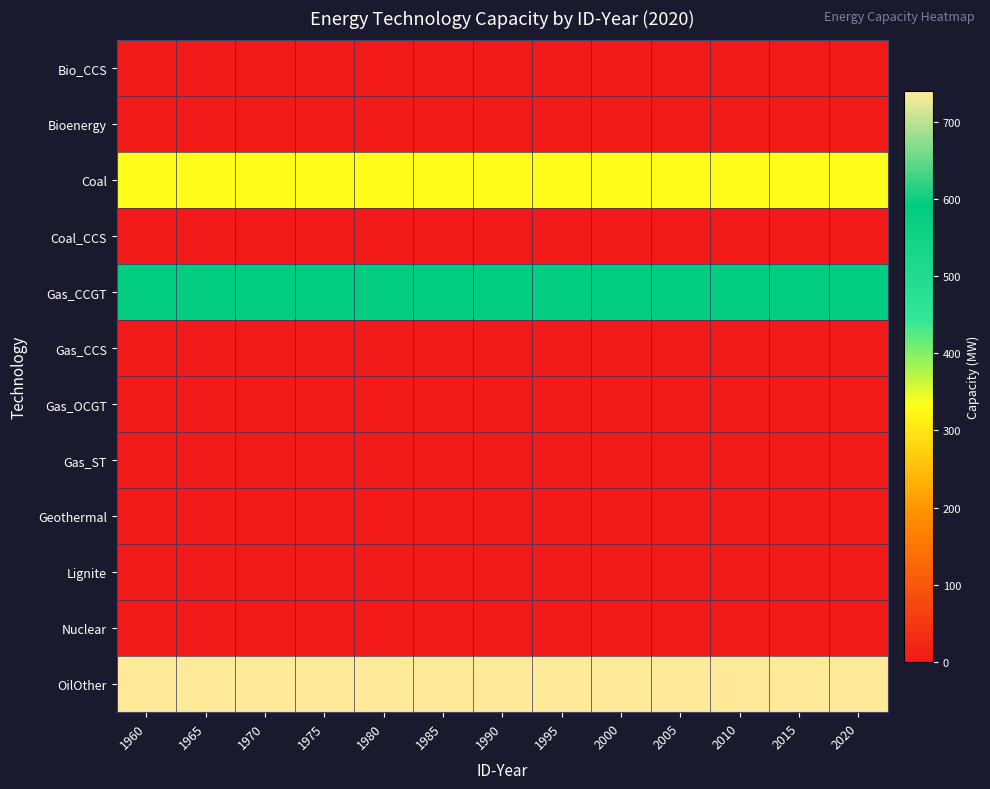

At how many categories does at least one series exceed 207?

13